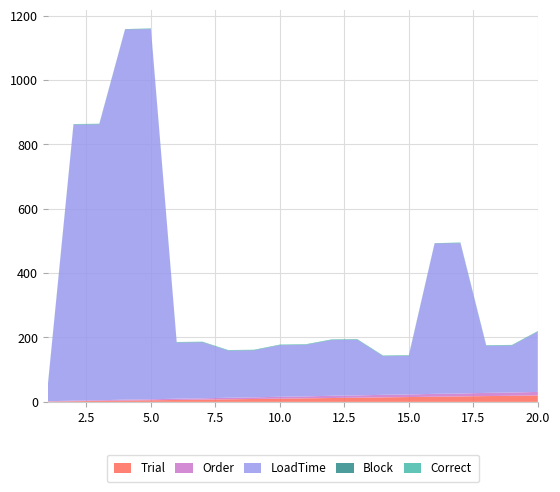

Reading left to right, extract all data points from this chart.

Trial: 1=1	2=2	3=3	4=4	5=5	6=6	7=7	8=8	9=9	10=10	11=11	12=12	13=13	14=14	15=15	16=16	17=17	18=18	19=19	20=20
Order: 1=1	2=2	3=2	4=3	5=3	6=4	7=4	8=5	9=5	10=6	11=6	12=7	13=7	14=8	15=8	16=9	17=9	18=10	19=10	20=11
LoadTime: 1=45	2=857	3=857	4=1150	5=1150	6=174	7=174	8=146	9=146	10=160	11=160	12=173	13=173	14=120	15=120	16=467	17=467	18=146	19=146	20=187
Block: 1=1	2=1	3=1	4=1	5=1	6=1	7=1	8=1	9=1	10=1	11=1	12=1	13=1	14=1	15=1	16=1	17=1	18=1	19=1	20=1
Correct: 1=1	2=1	3=1	4=0	5=1	6=1	7=1	8=1	9=1	10=1	11=1	12=1	13=1	14=1	15=1	16=0	17=1	18=1	19=1	20=1